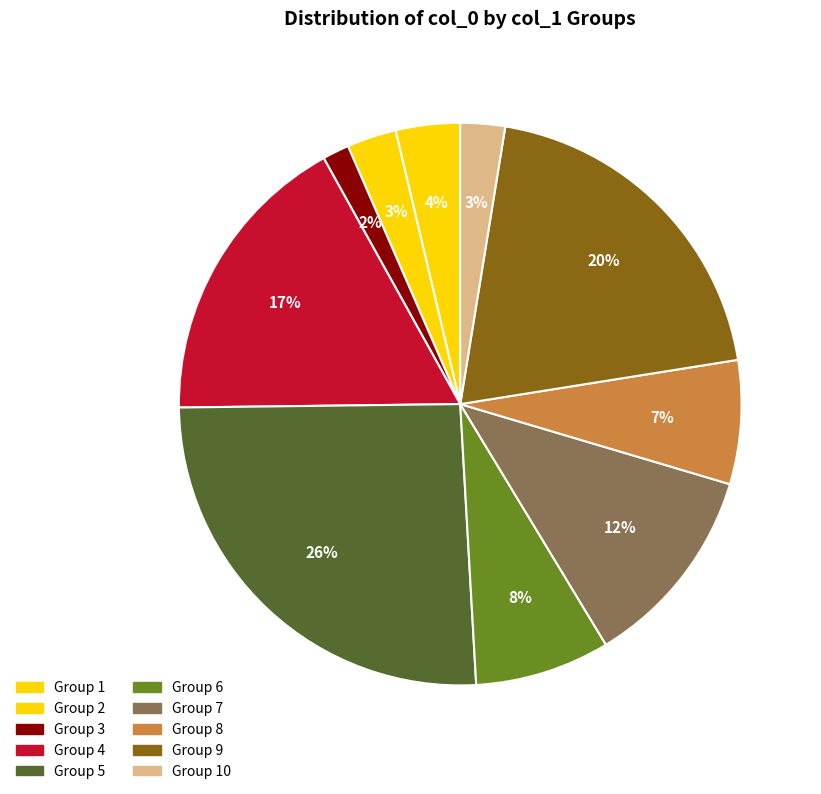

Count the number of slices in the pie.

10